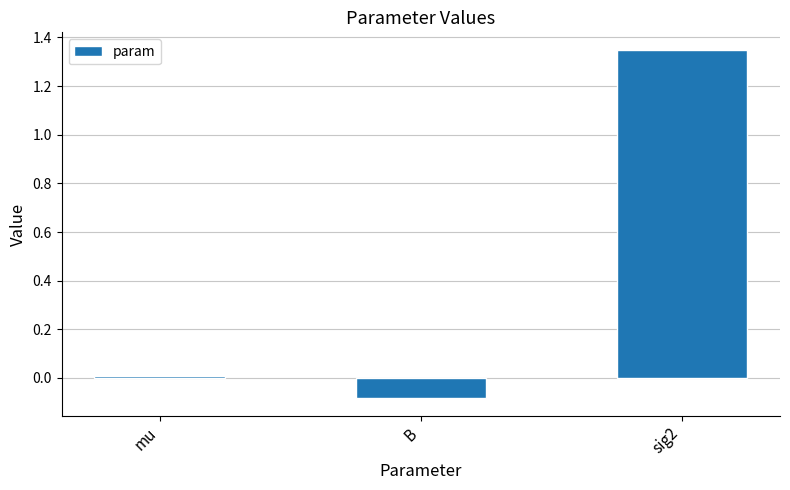

Is it true that the value at mu is 0.0?

True